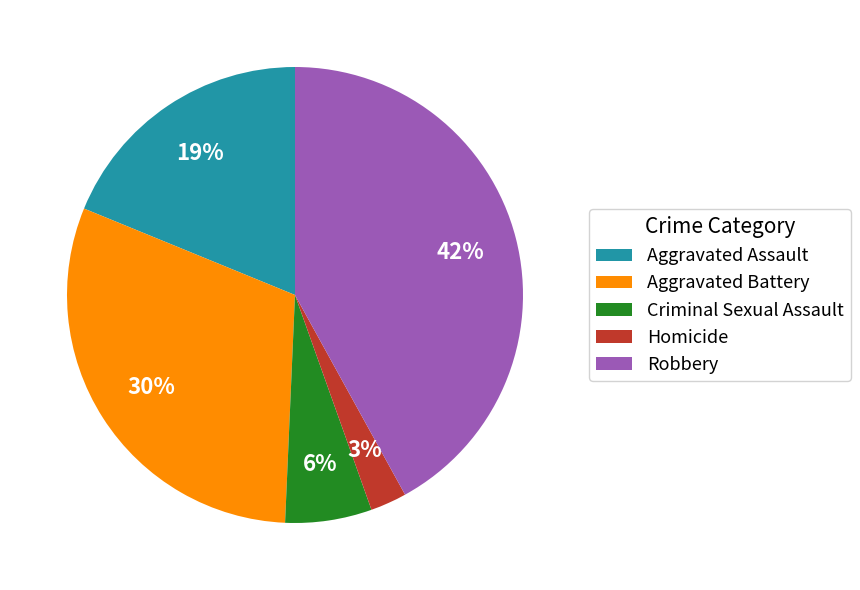

Is there any slice that represents more than half of the pie?

No